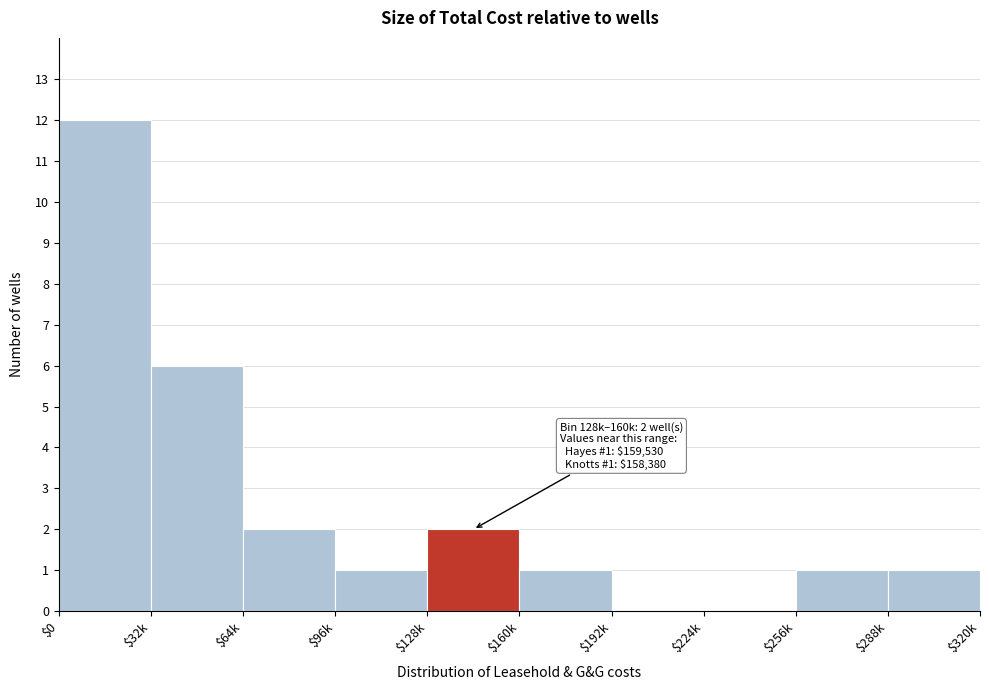

The chart shows a value of 1 at $288k. True or false?

True